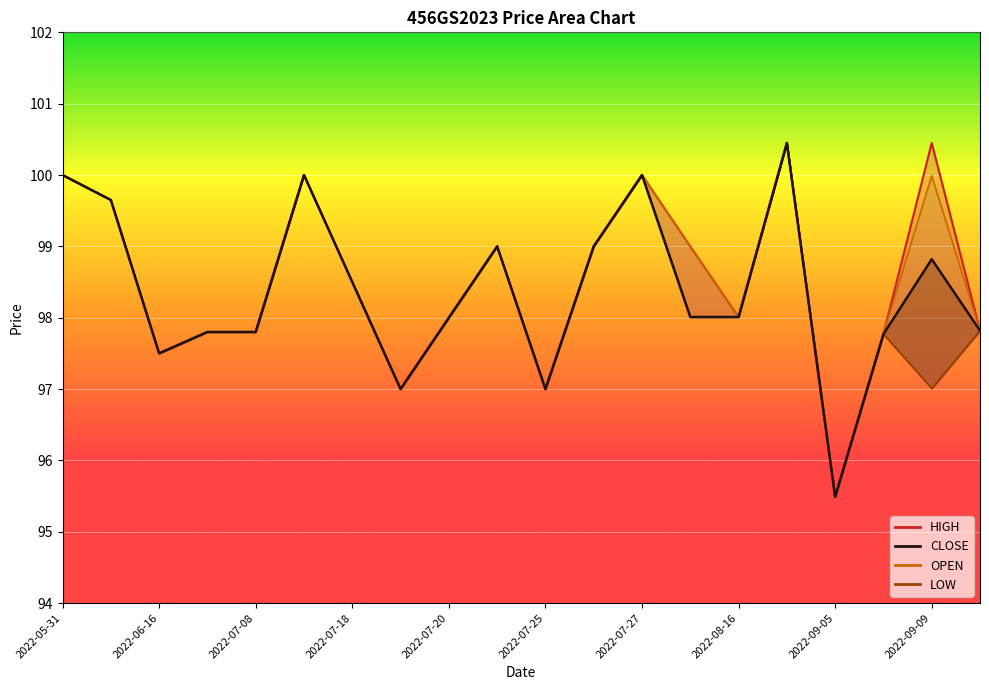

How many OPEN values are between 97 and 99?

13